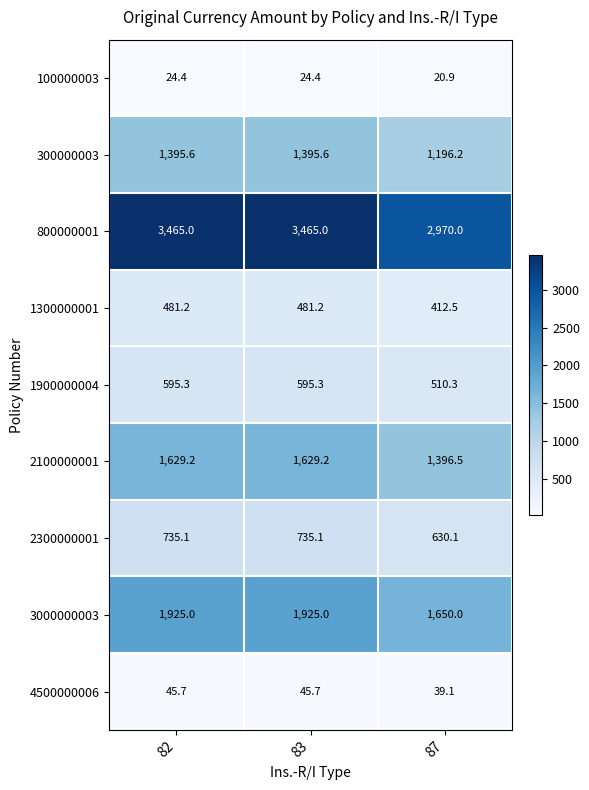

How many categories are shown in the chart?

3